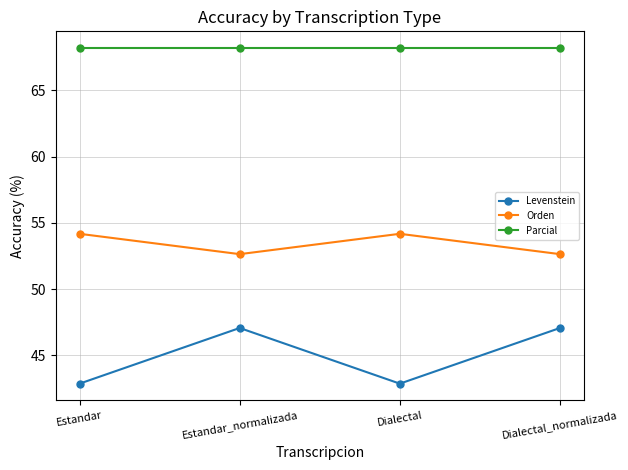

What is the difference between the second highest and second lowest values in the Levenstein series?

4.2